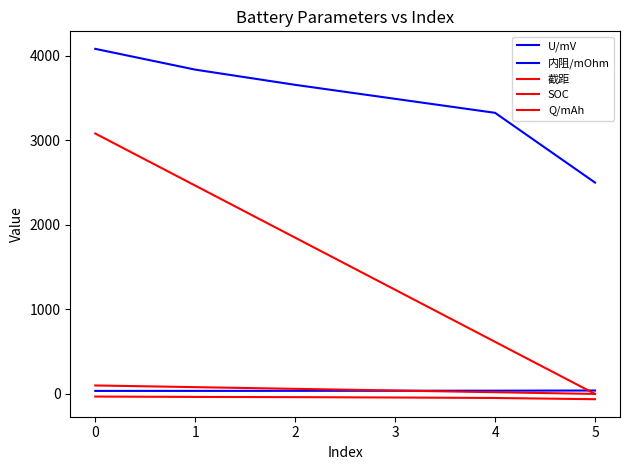

What is the value of the U/mV point at the 4th from the left?

3489.2